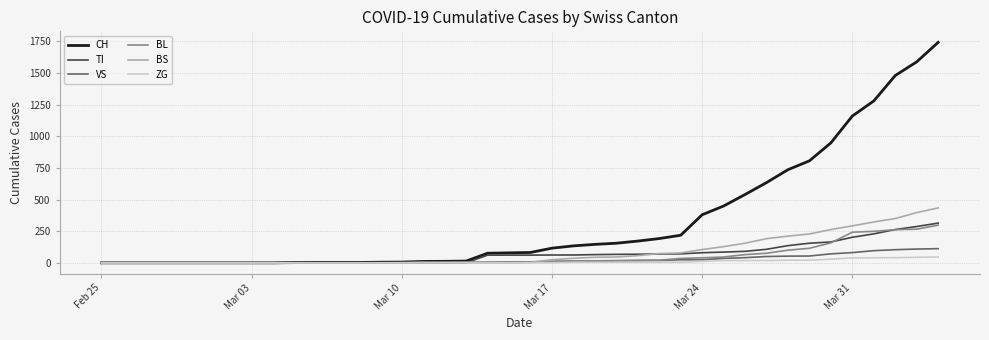

Which series has the largest total across all categories?

CH